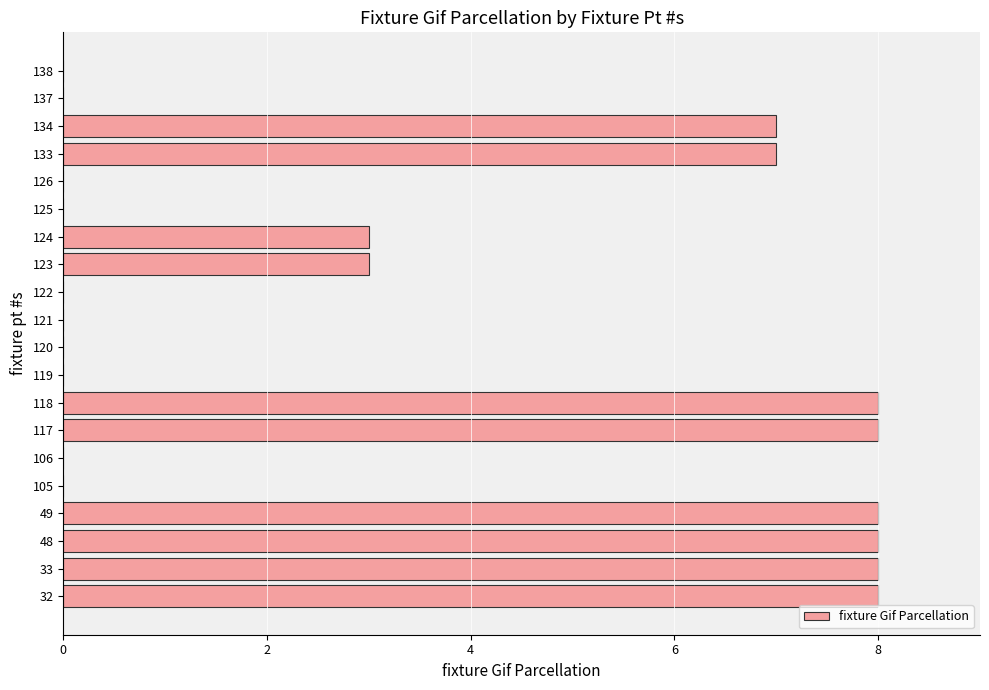

The value at 49 is 8. True or false?

True